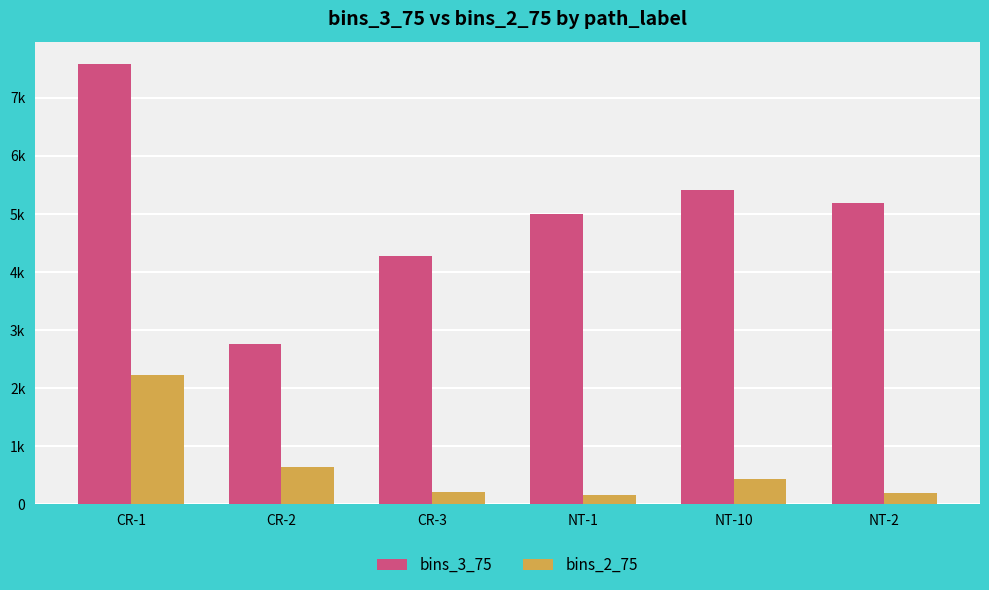

Which label corresponds to the smallest value in the chart?

NT-1